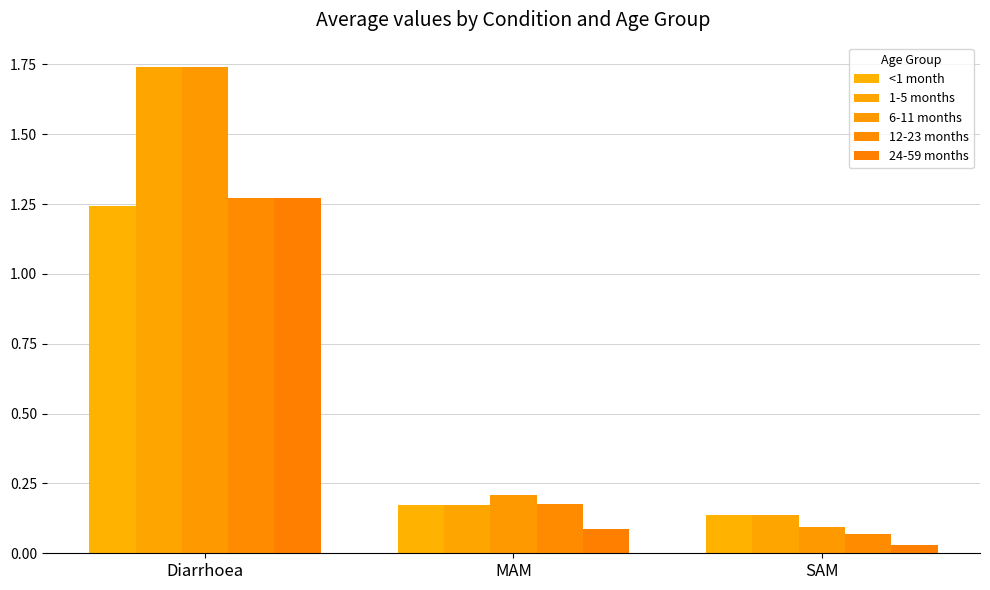

At how many categories does at least one series exceed 0?

3